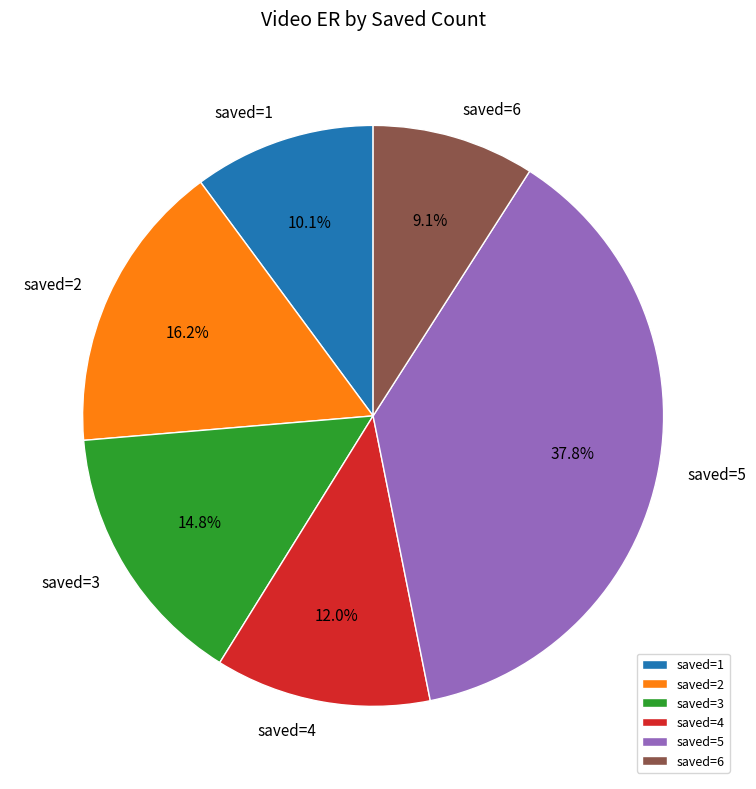

What is the total percentage of saved=4 and saved=6?

21.1%